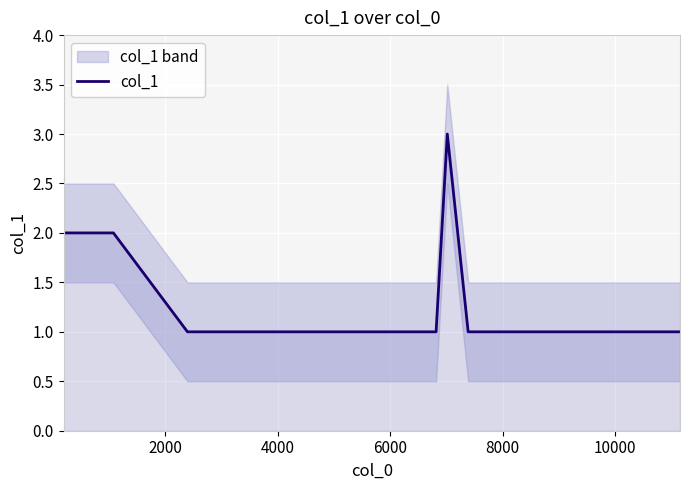

How many interior local peaks (higher than both neighbors) does the data have?

1